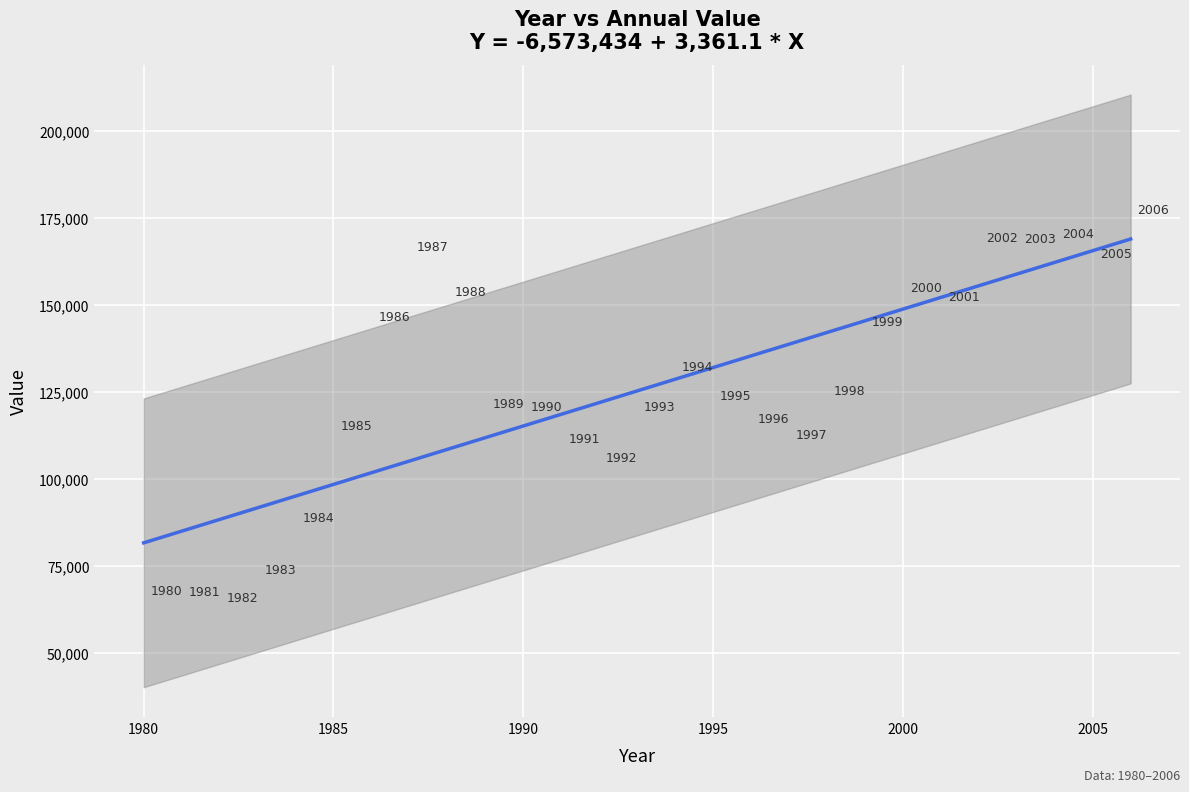

What is the range of X values (max minus min)?

26